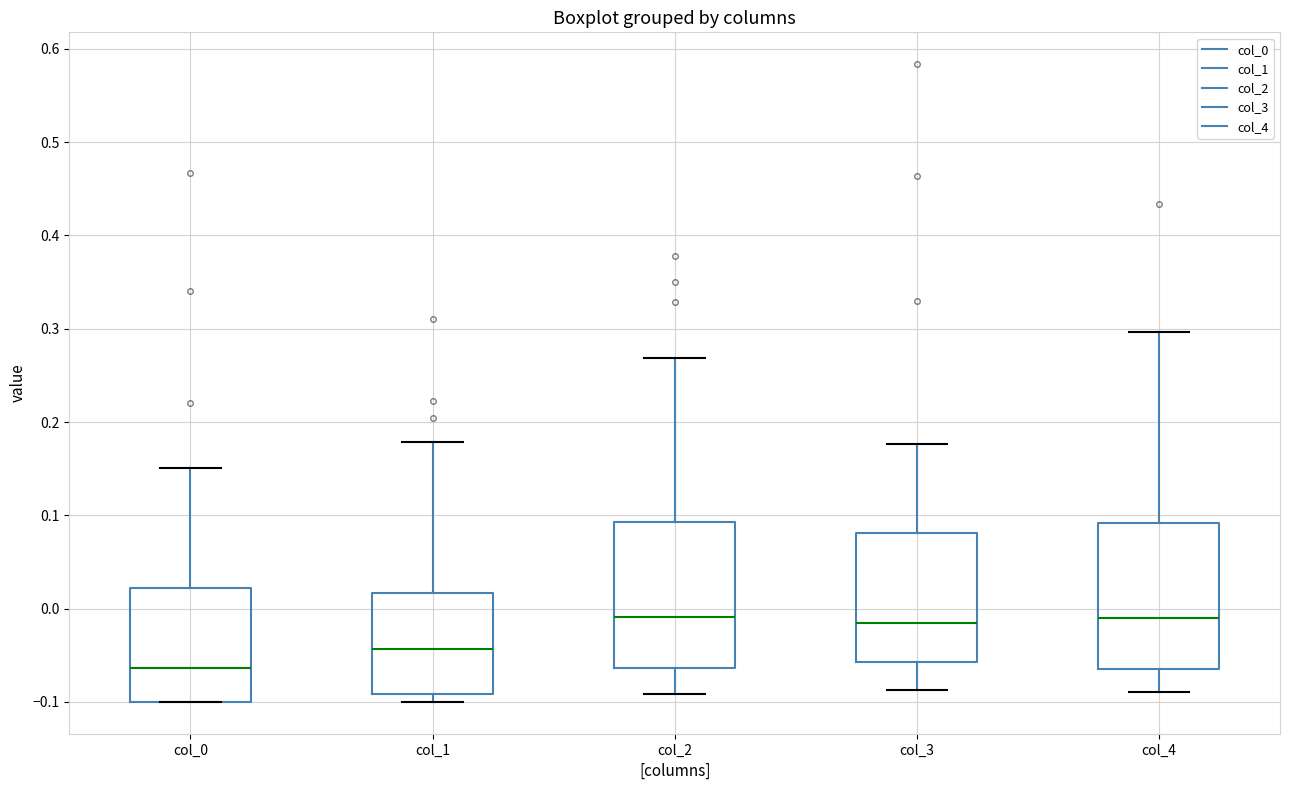

Where does the median line of the box for col_4 sit on the y-axis? The values are not printed on the chart, so give them approximately, as read against the axis.

-0.01